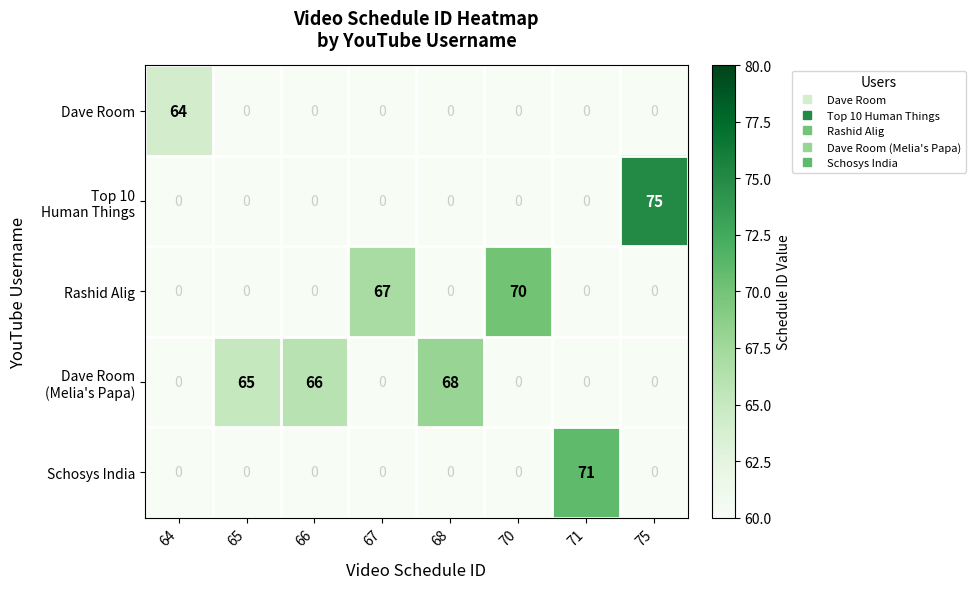

The Schosys India series shows 0 at 66. True or false?

True